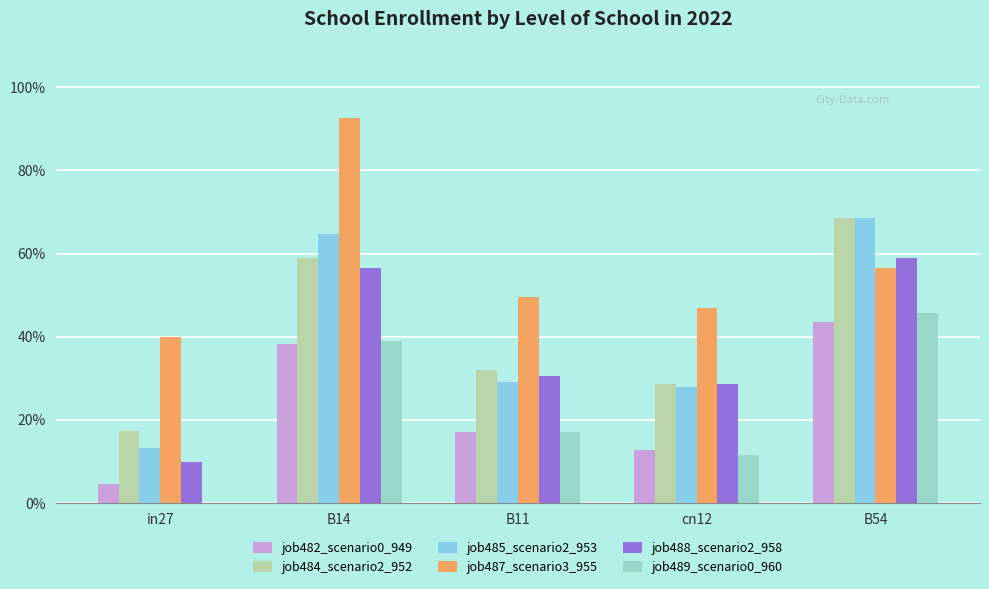

Reading right to left, what are all the values shown in this chart?

job482_scenario0_949: B54=0.4	cn12=0.1	B11=0.2	B14=0.4	in27=0.0
job484_scenario2_952: B54=0.7	cn12=0.3	B11=0.3	B14=0.6	in27=0.2
job485_scenario2_953: B54=0.7	cn12=0.3	B11=0.3	B14=0.6	in27=0.1
job487_scenario3_955: B54=0.6	cn12=0.5	B11=0.5	B14=0.9	in27=0.4
job488_scenario2_958: B54=0.6	cn12=0.3	B11=0.3	B14=0.6	in27=0.1
job489_scenario0_960: B54=0.5	cn12=0.1	B11=0.2	B14=0.4	in27=0.0